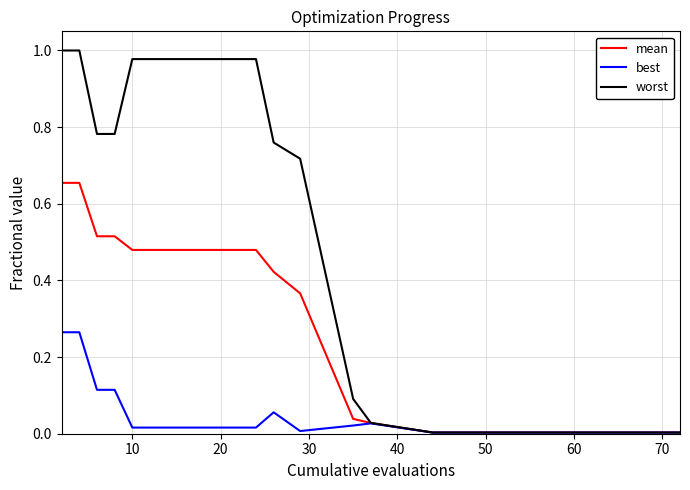

Rank the series by their maximum value, from highest to lowest.

worst, mean, best